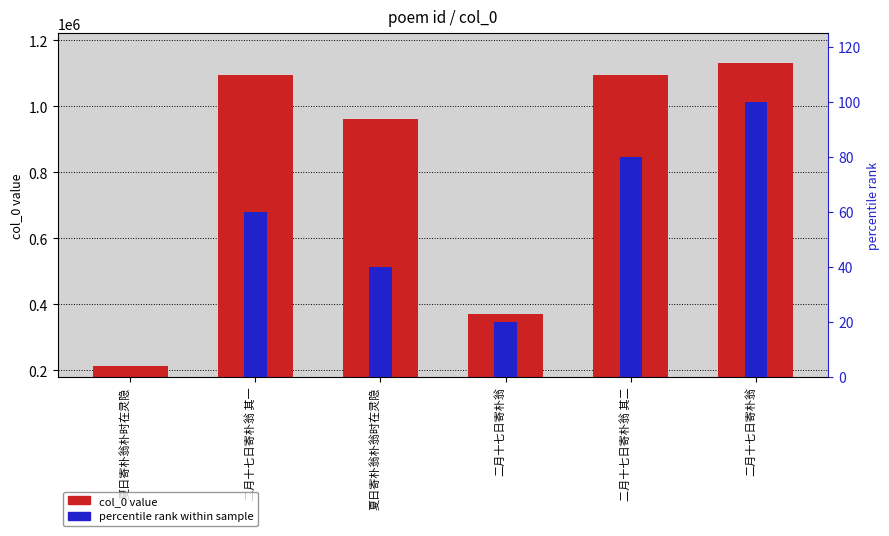

Reading left to right, extract all data points from this chart.

col_0 value: 夏日寄朴翁朴时在灵隐=211629	二月十七日寄朴翁 其一=1094813	夏日寄朴翁朴翁时在灵隐=962097	二月十七日寄朴翁=370033	二月十七日寄朴翁 其二=1094814	二月十七日寄朴翁=1130877
percentile rank within sample: 夏日寄朴翁朴时在灵隐=0	二月十七日寄朴翁 其一=60	夏日寄朴翁朴翁时在灵隐=40	二月十七日寄朴翁=20	二月十七日寄朴翁 其二=80	二月十七日寄朴翁=100